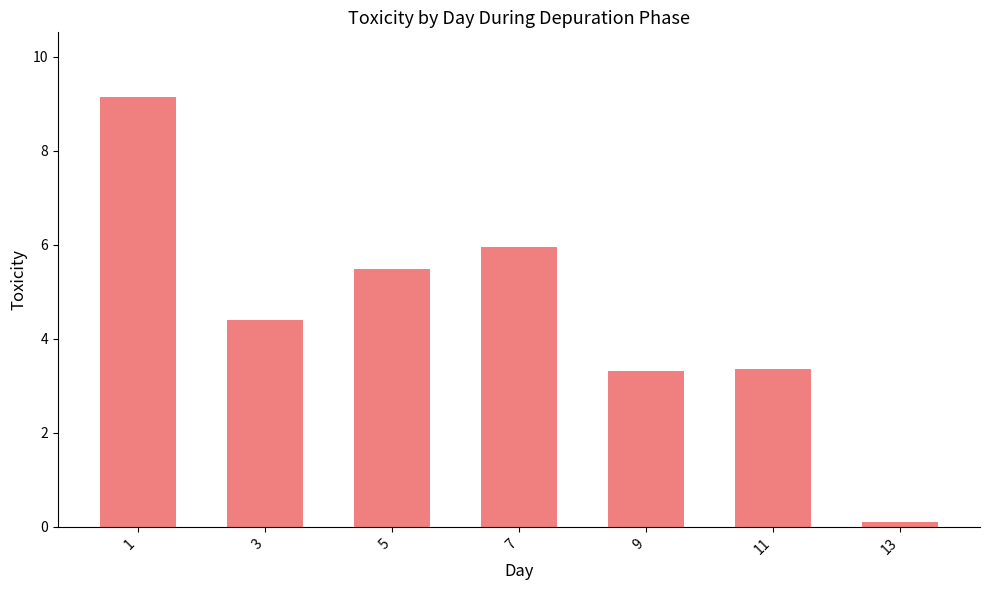

What is the change in value from 3 to 13?

-4.3